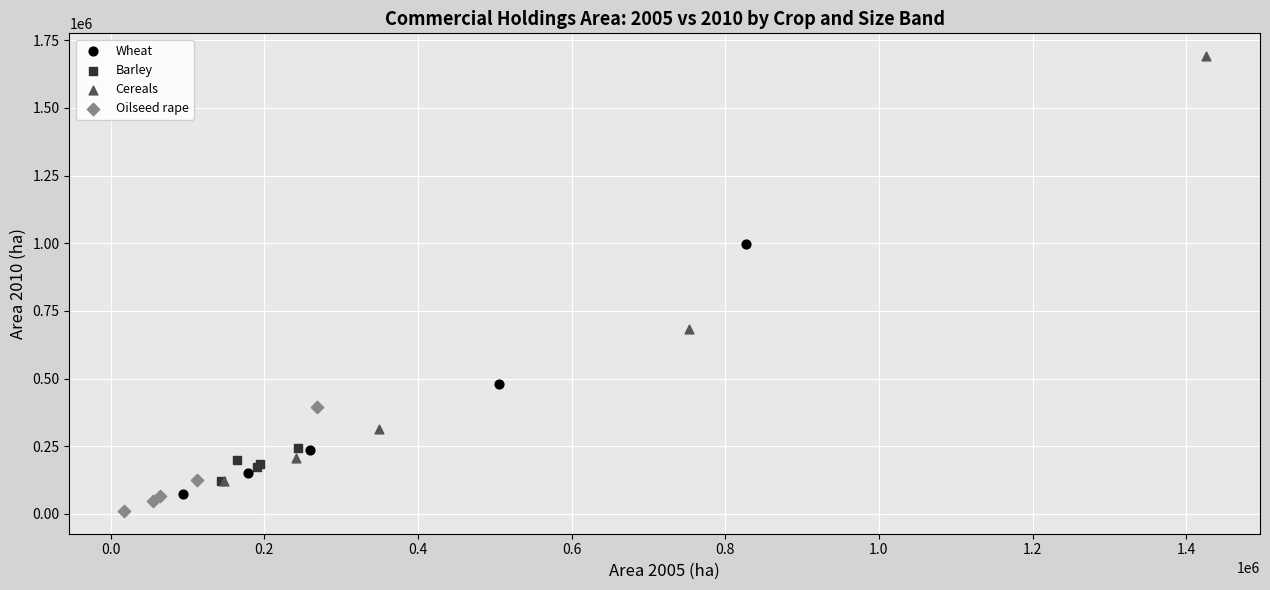

Which series reaches the maximum Y coordinate?

Cereals